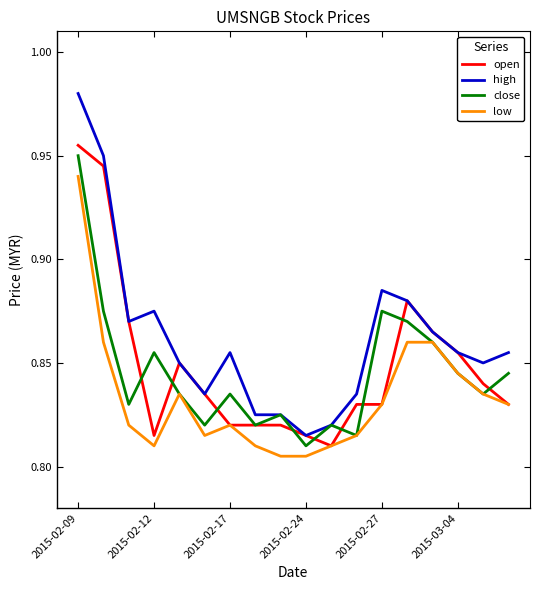

Which series has the widest spread of values?

high